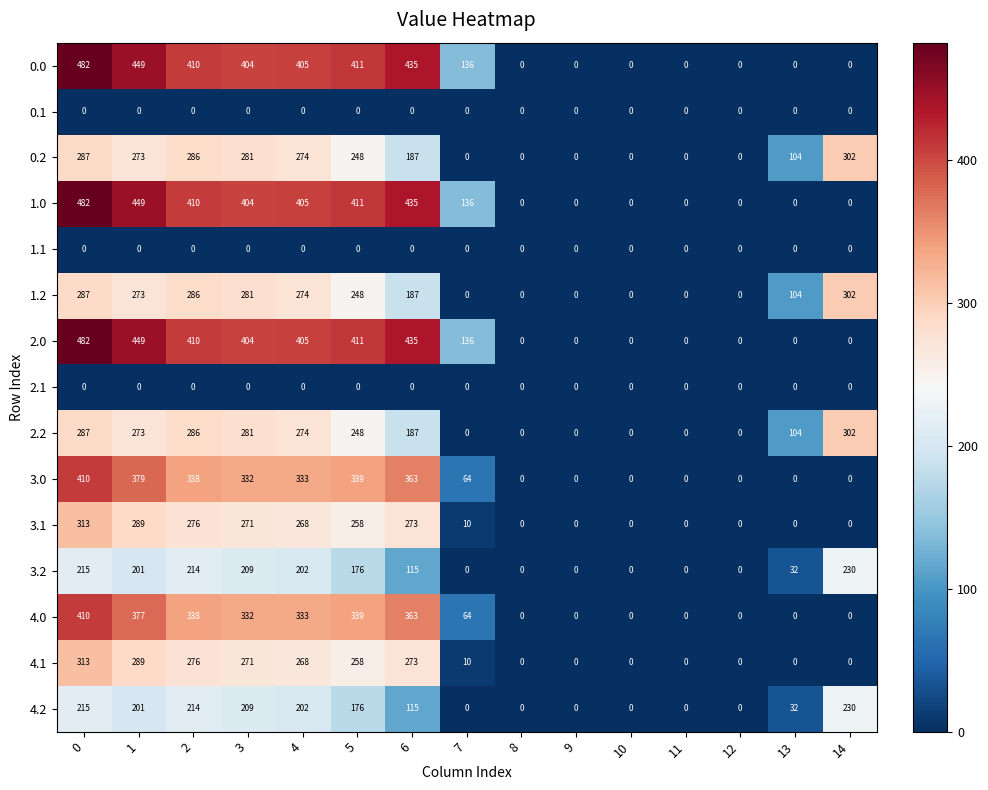

At how many categories does at least one series exceed 155?

8